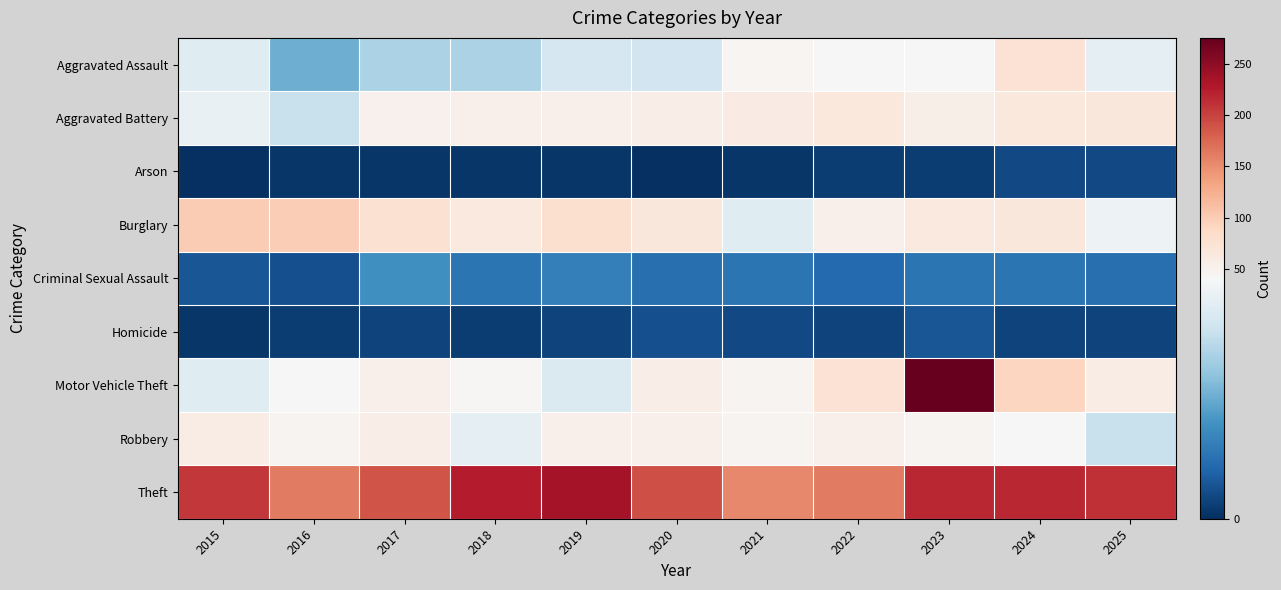

Reading left to right, list all the values displayed in this chart.

Aggravated Assault: 2015=36	2016=21	2017=28	2018=28	2019=34	2020=33	2021=46	2022=41	2023=42	2024=74	2025=37
Aggravated Battery: 2015=38	2016=32	2017=51	2018=52	2019=52	2020=57	2021=61	2022=66	2023=55	2024=66	2025=68
Arson: 2015=0	2016=1	2017=1	2018=1	2019=1	2020=0	2021=1	2022=2	2023=2	2024=4	2025=4
Burglary: 2015=100	2016=99	2017=77	2018=64	2019=78	2020=68	2021=36	2022=52	2023=64	2024=67	2025=39
Criminal Sexual Assault: 2015=6	2016=5	2017=16	2018=11	2019=13	2020=10	2021=11	2022=9	2023=11	2024=11	2025=10
Homicide: 2015=1	2016=2	2017=3	2018=2	2019=3	2020=5	2021=4	2022=3	2023=6	2024=3	2025=3
Motor Vehicle Theft: 2015=36	2016=42	2017=53	2018=43	2019=35	2020=57	2021=48	2022=74	2023=275	2024=92	2025=59
Robbery: 2015=59	2016=47	2017=57	2018=37	2019=52	2020=52	2021=47	2022=53	2023=47	2024=41	2025=32
Theft: 2015=207	2016=163	2017=189	2018=224	2019=236	2020=192	2021=153	2022=163	2023=217	2024=217	2025=212